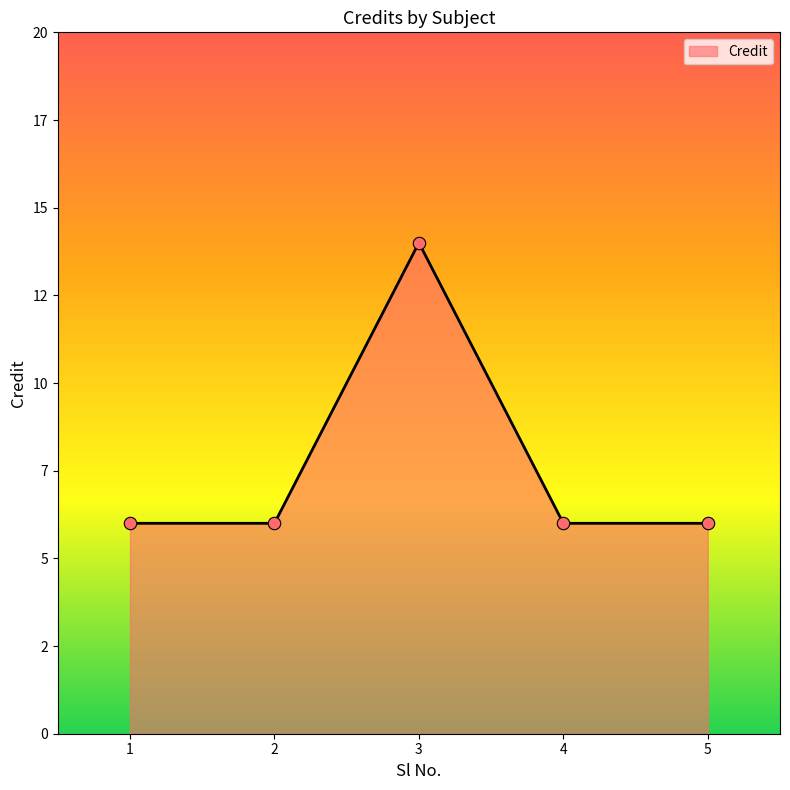

Which has a higher value, 5 or 4?

5